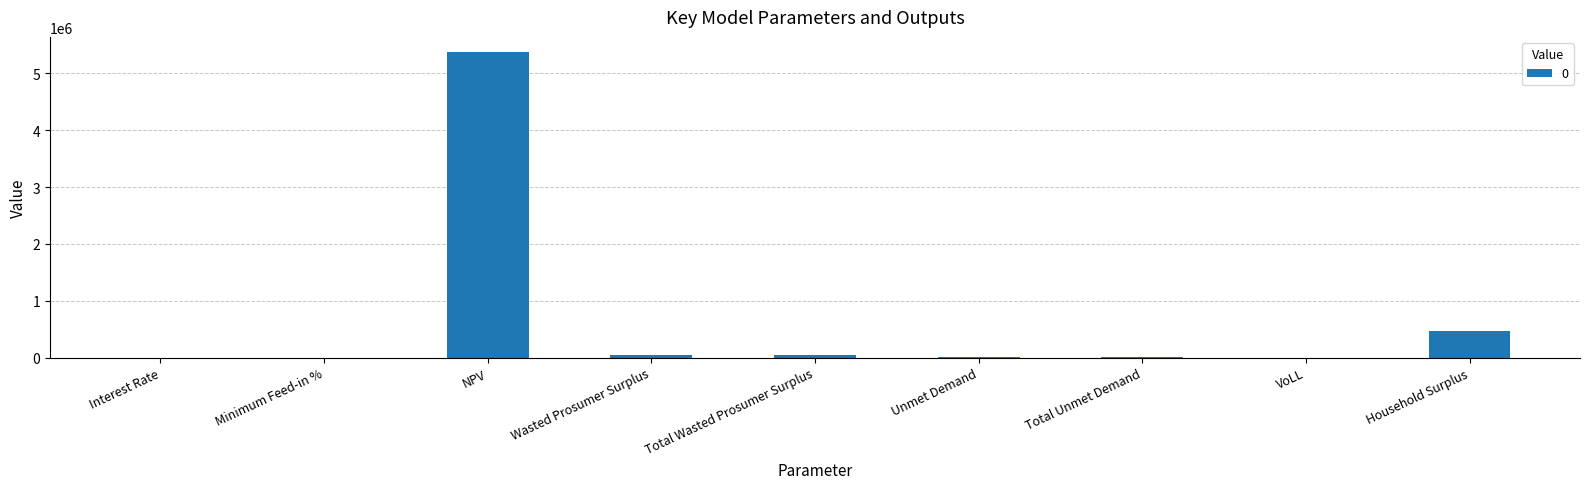

Which label corresponds to the largest value in the chart?

NPV